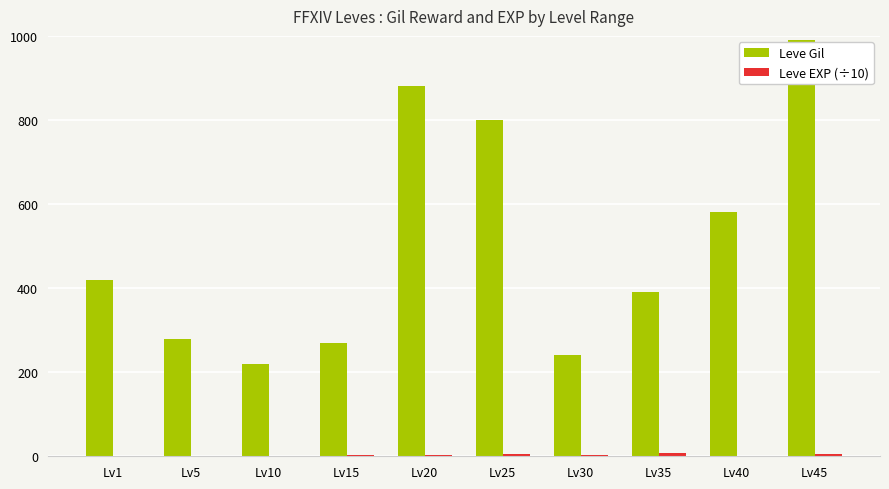

Which category has the highest value in the Leve Gil series?

Lv45